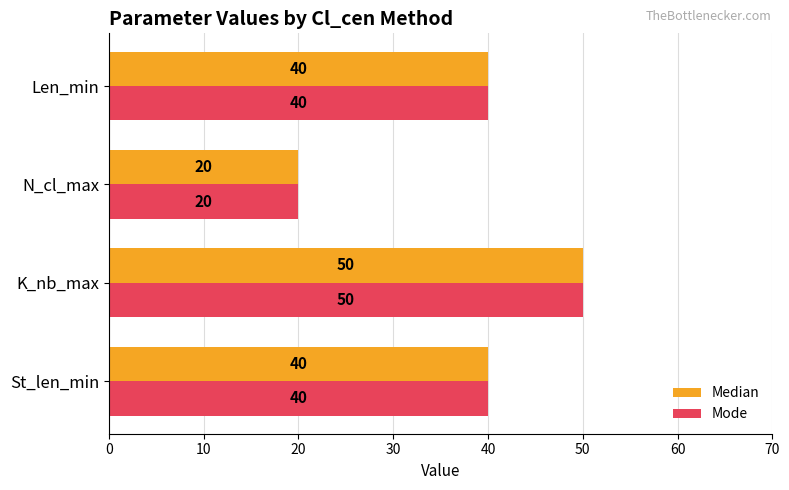

Which category has the lowest value across all series?

N_cl_max